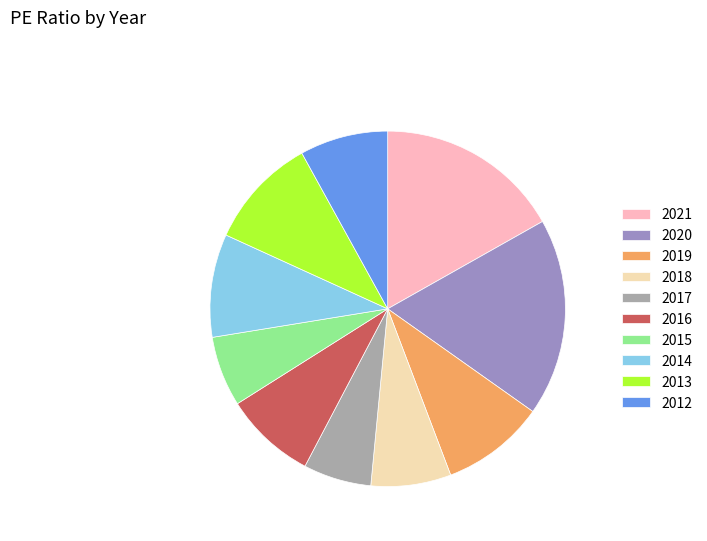

Which slice is the largest?

2020